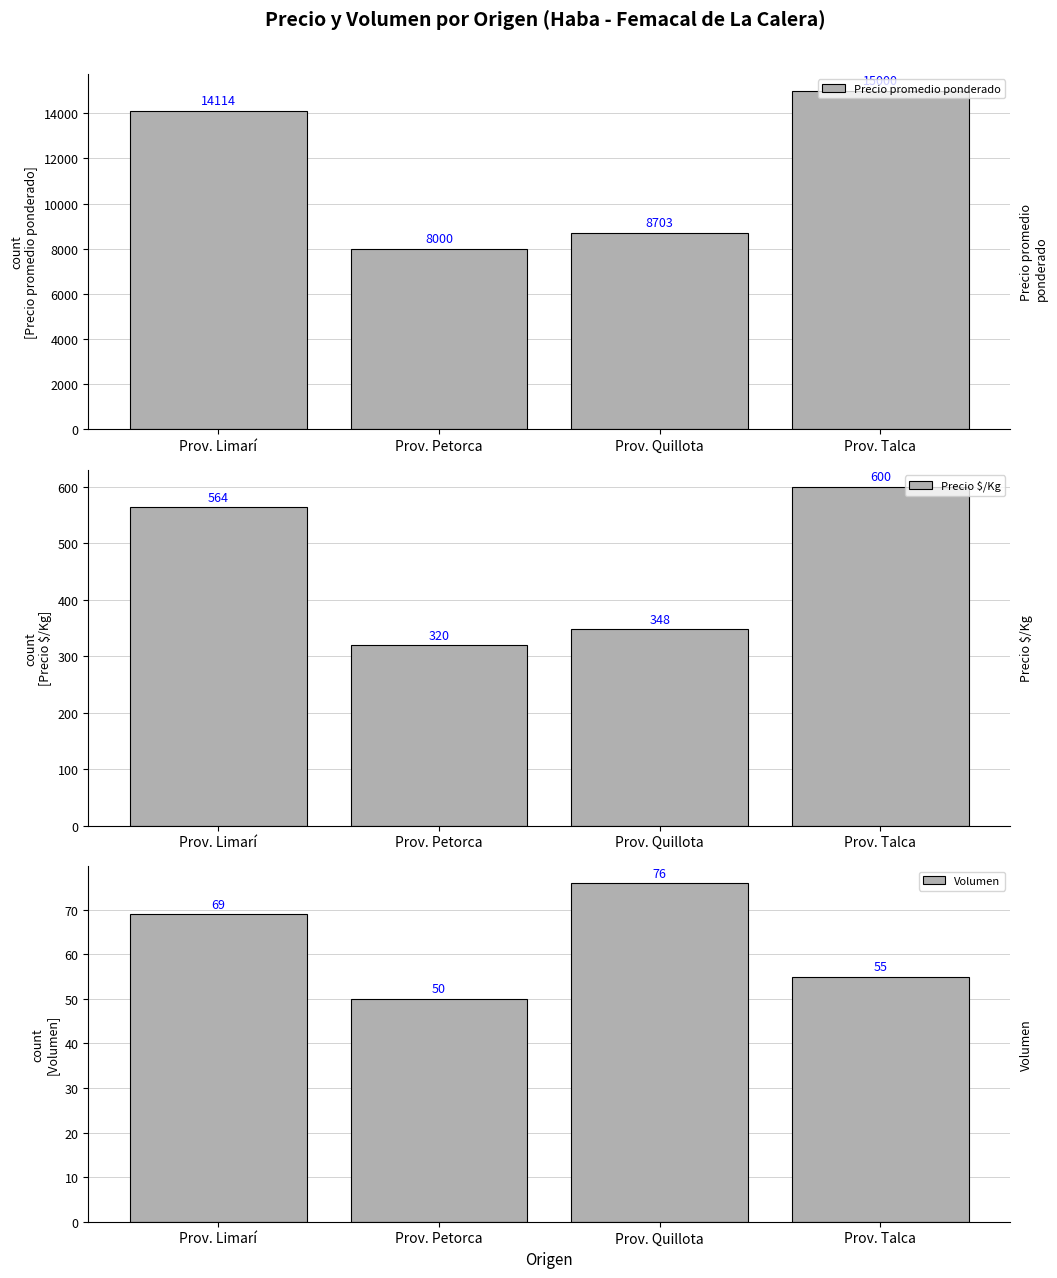

Rank the series at Prov. Limarí from highest to lowest value.

Precio promedio ponderado, Precio $/Kg, Volumen